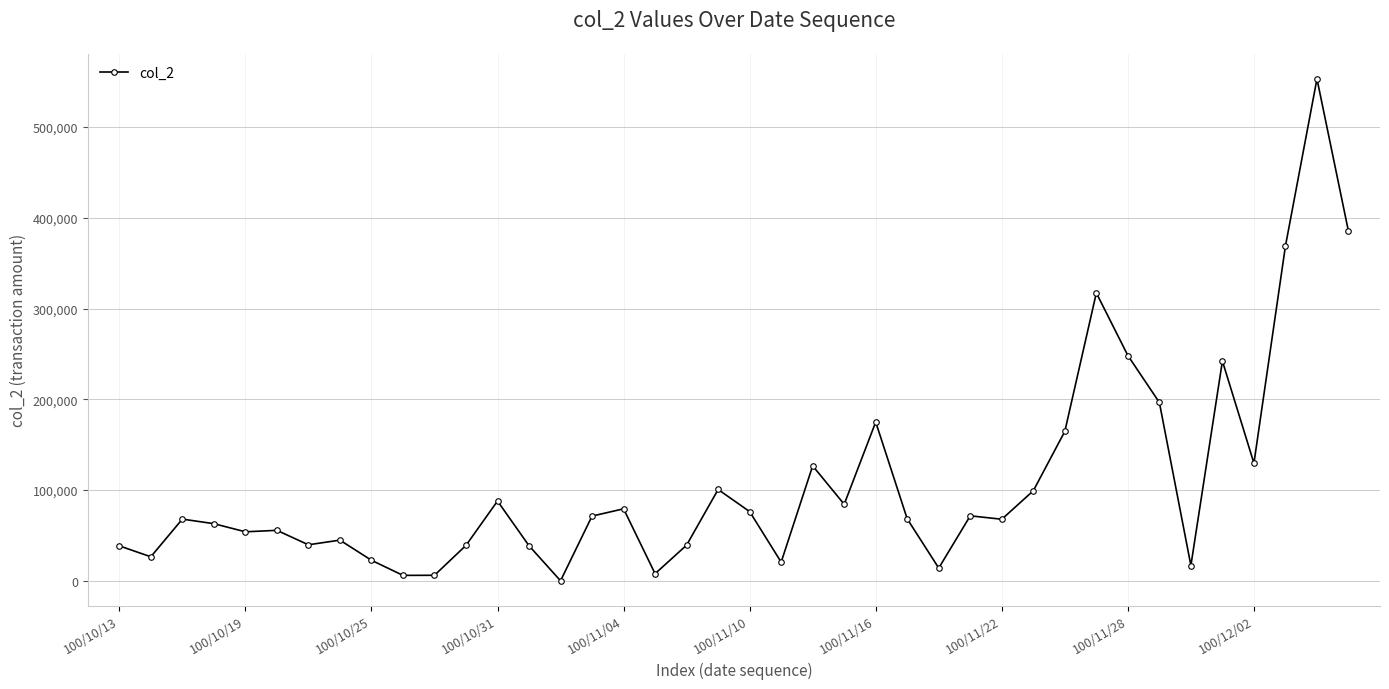

What is the sum of all values?

4313930